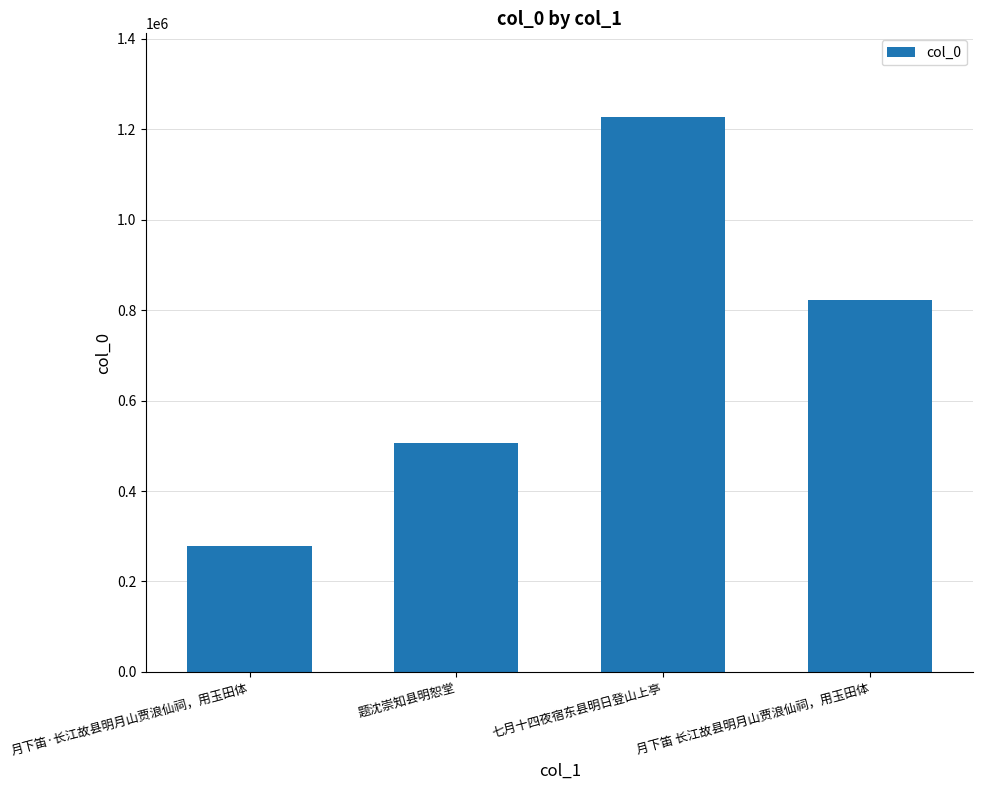

What is the maximum value shown in the chart?

1228134